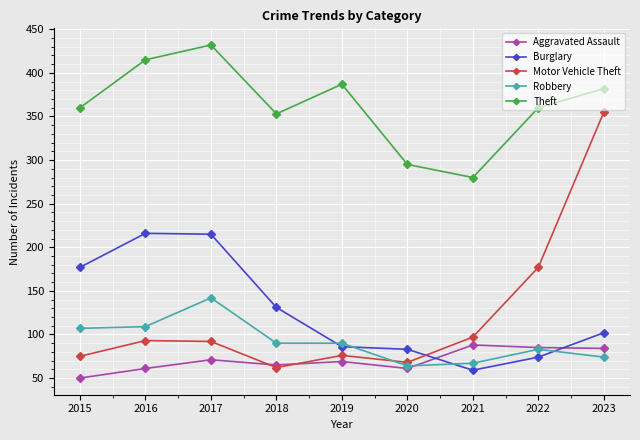

What is the value of the Theft point at the 6th from the left?

295